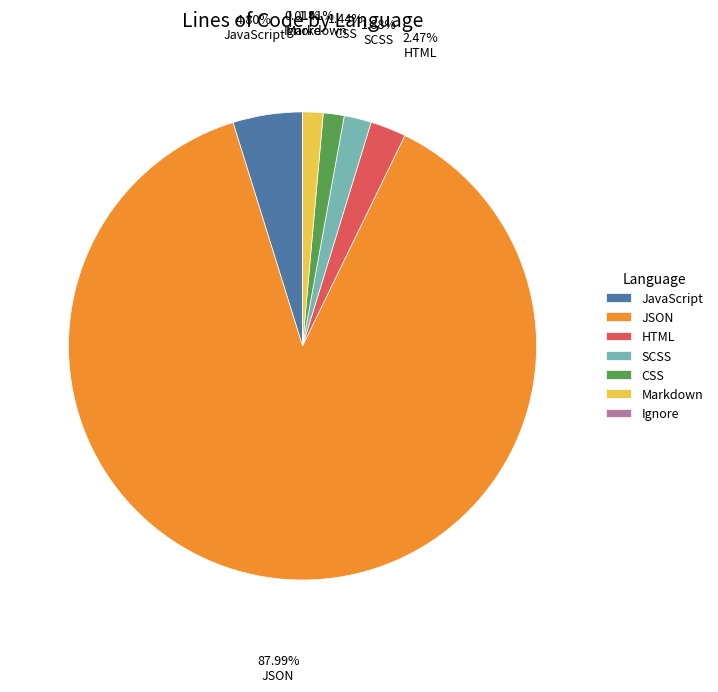

Which category has the biggest portion of the pie?

JSON